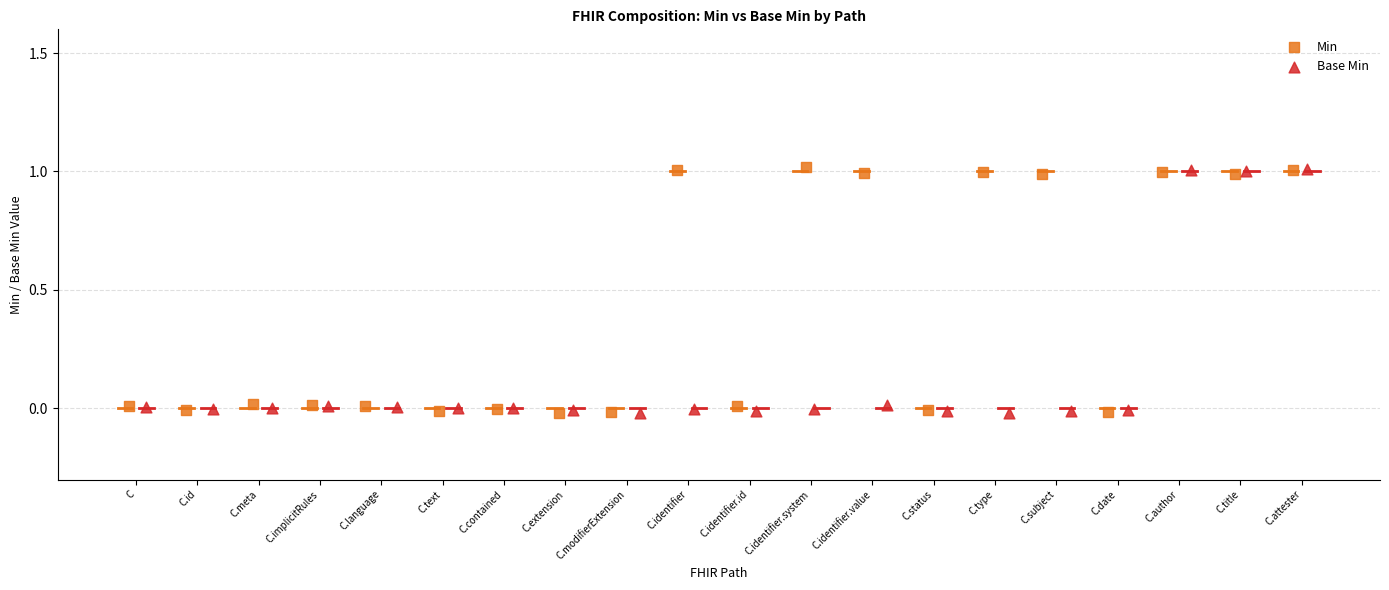

Which series contains the lowest Y value?

Base Min